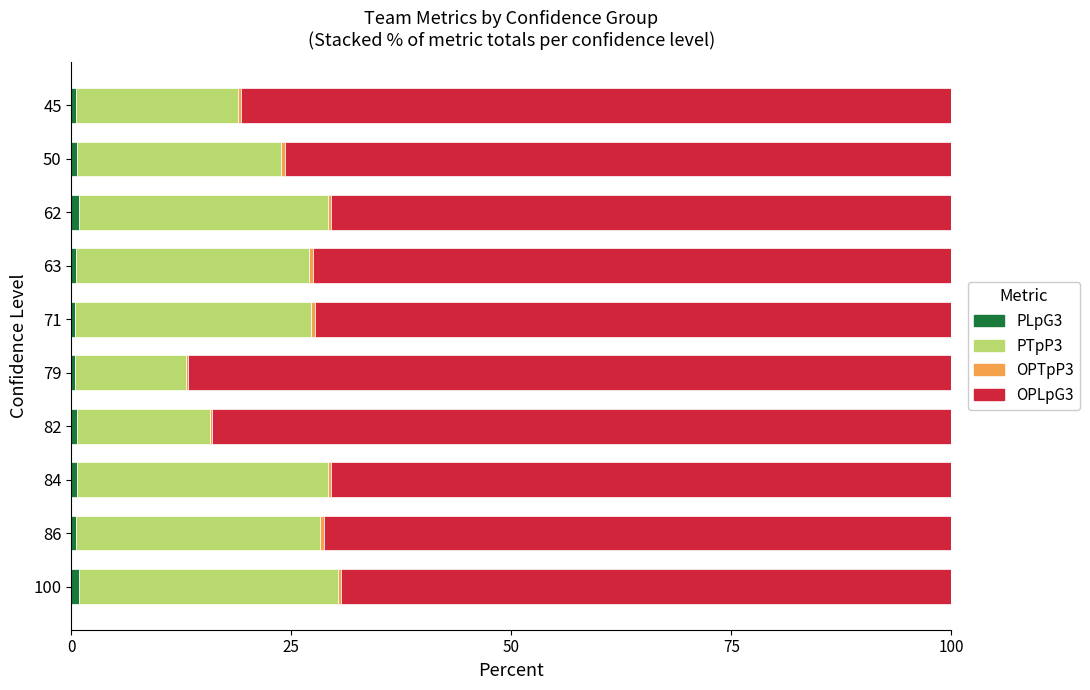

How many categories are shown in the chart?

10